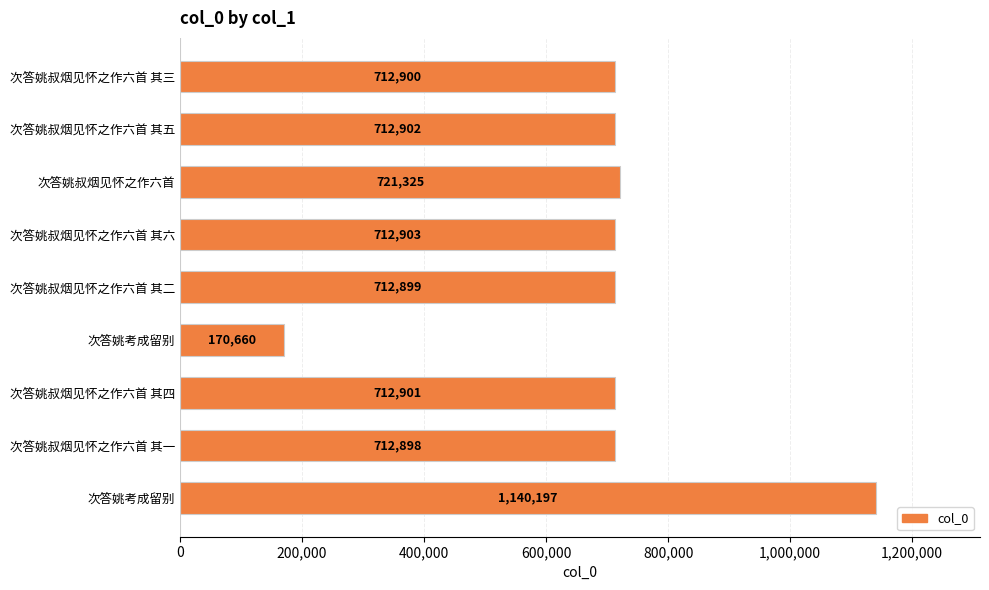

Are the bars horizontal?

Yes